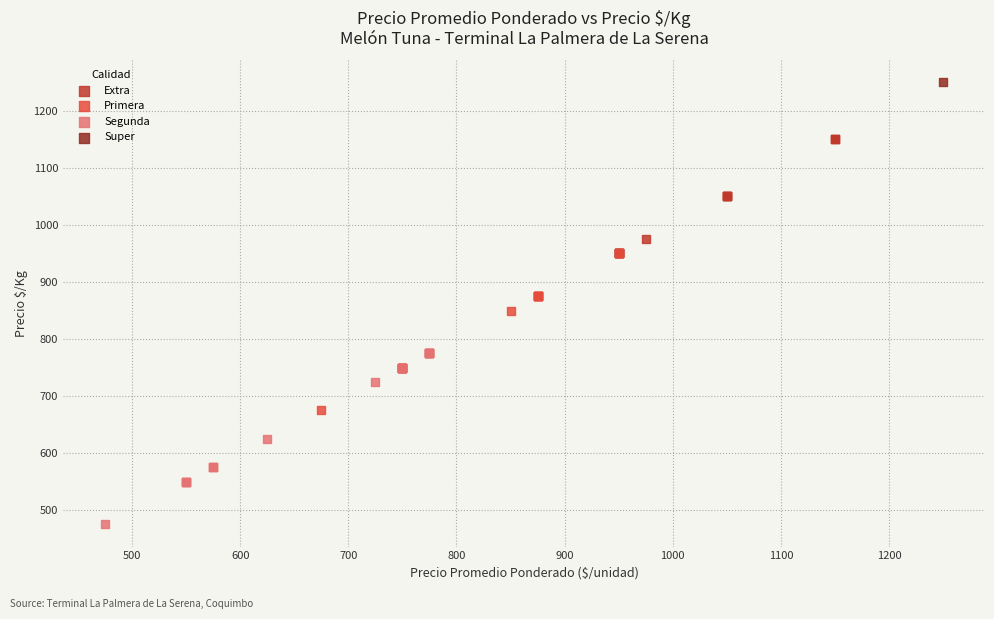

What are all the series names shown in the legend?

Extra, Primera, Segunda, Super